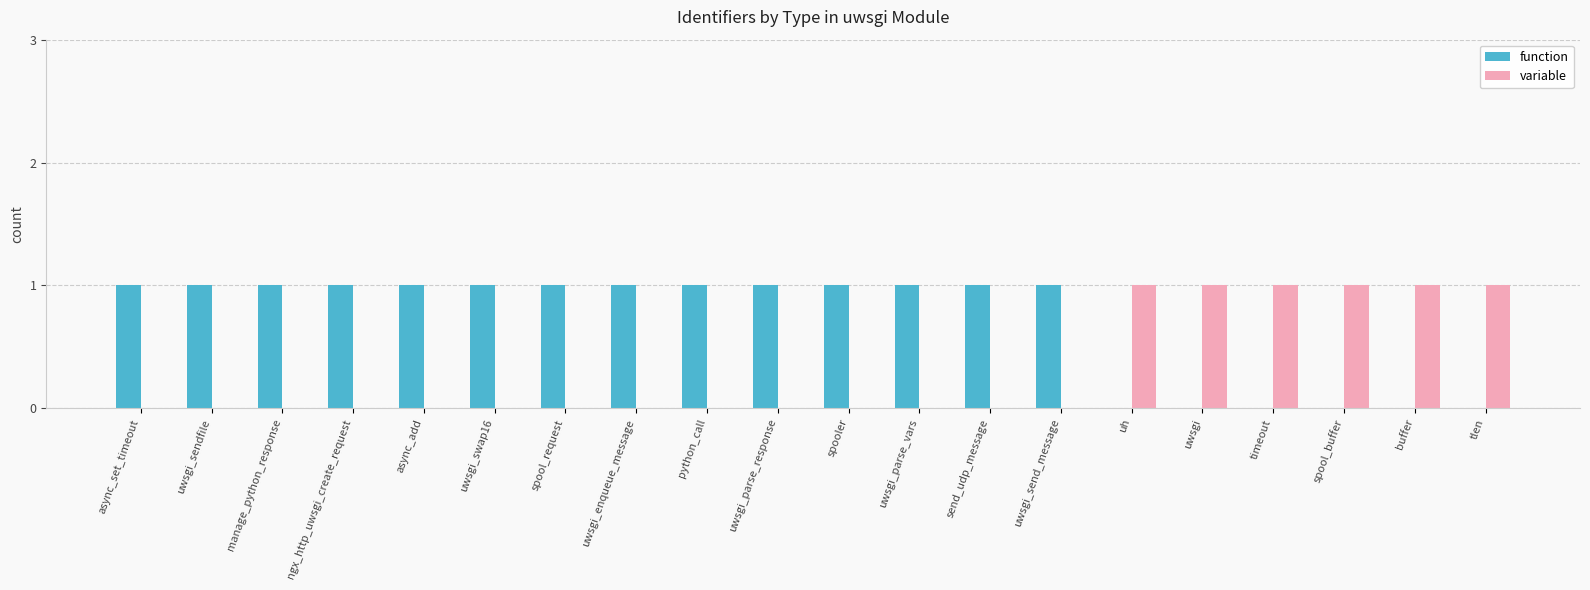

What is the spread (max minus min) of values at tlen?

1